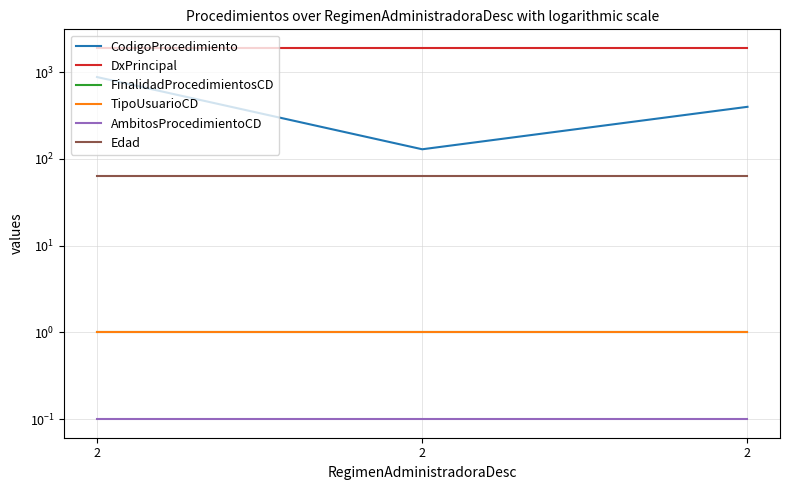

What is the difference between the maximum and minimum values in the CodigoProcedimiento series?

748.0